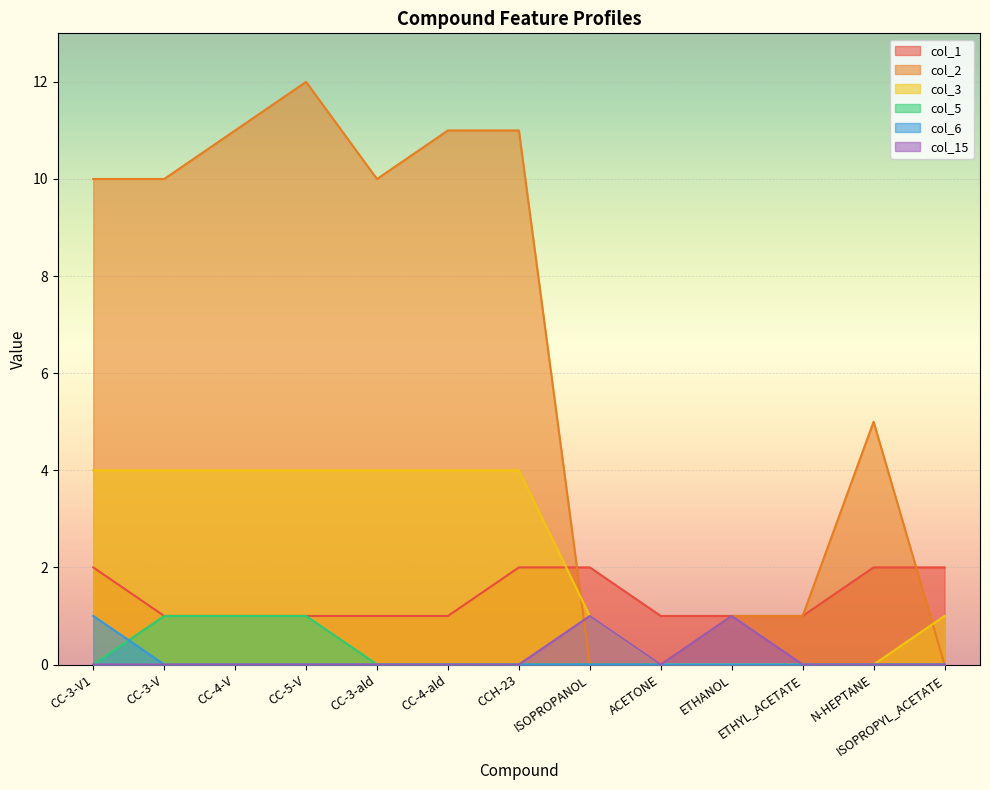

Does the chart display data point markers on the line(s)?

No